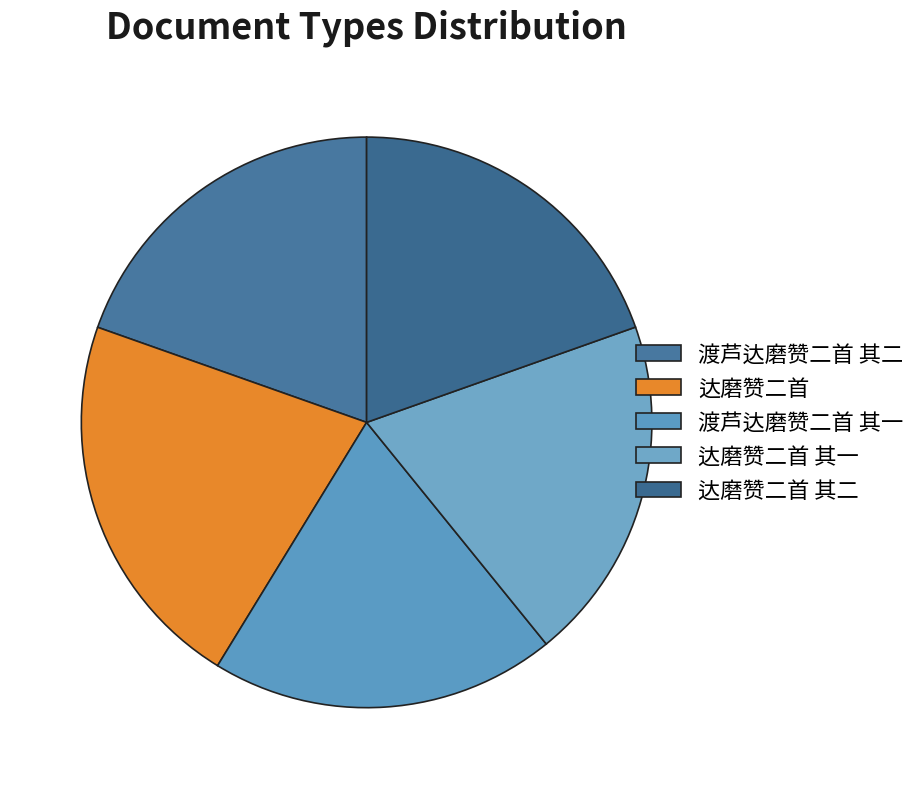

Count the number of slices in the pie.

5